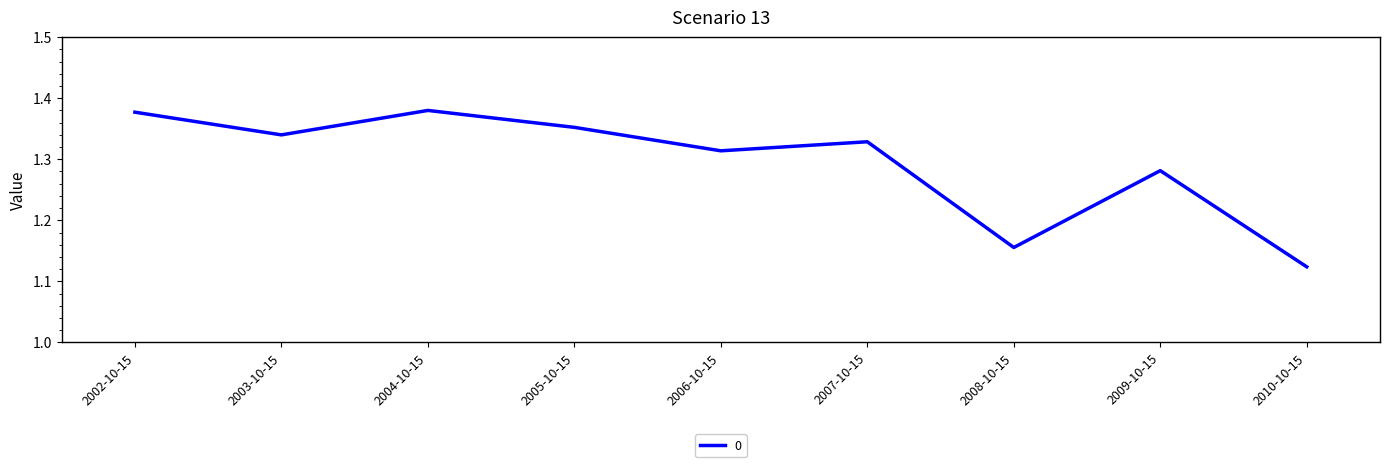

What position from the left is 2005-10-15?

4